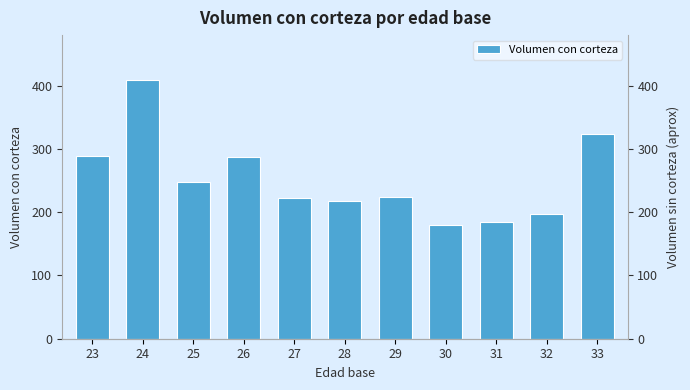

Reading left to right, list all the values displayed in this chart.

23=289.2	24=409.4	25=247.6	26=287.3	27=222.7	28=217.2	29=224.5	30=179.3	31=185.2	32=196.8	33=324.1